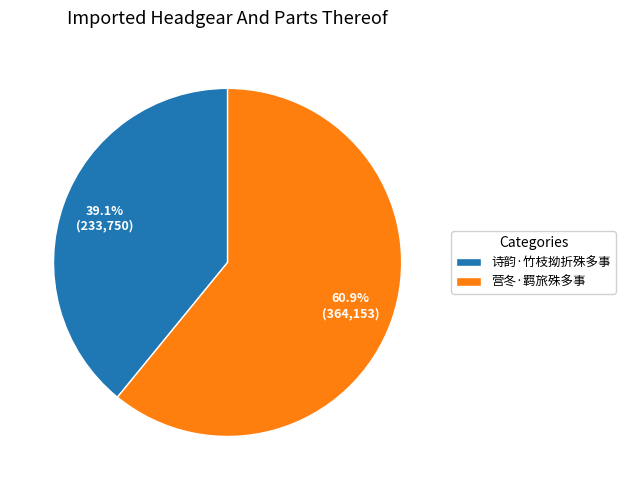

How many slices are in this pie chart?

2